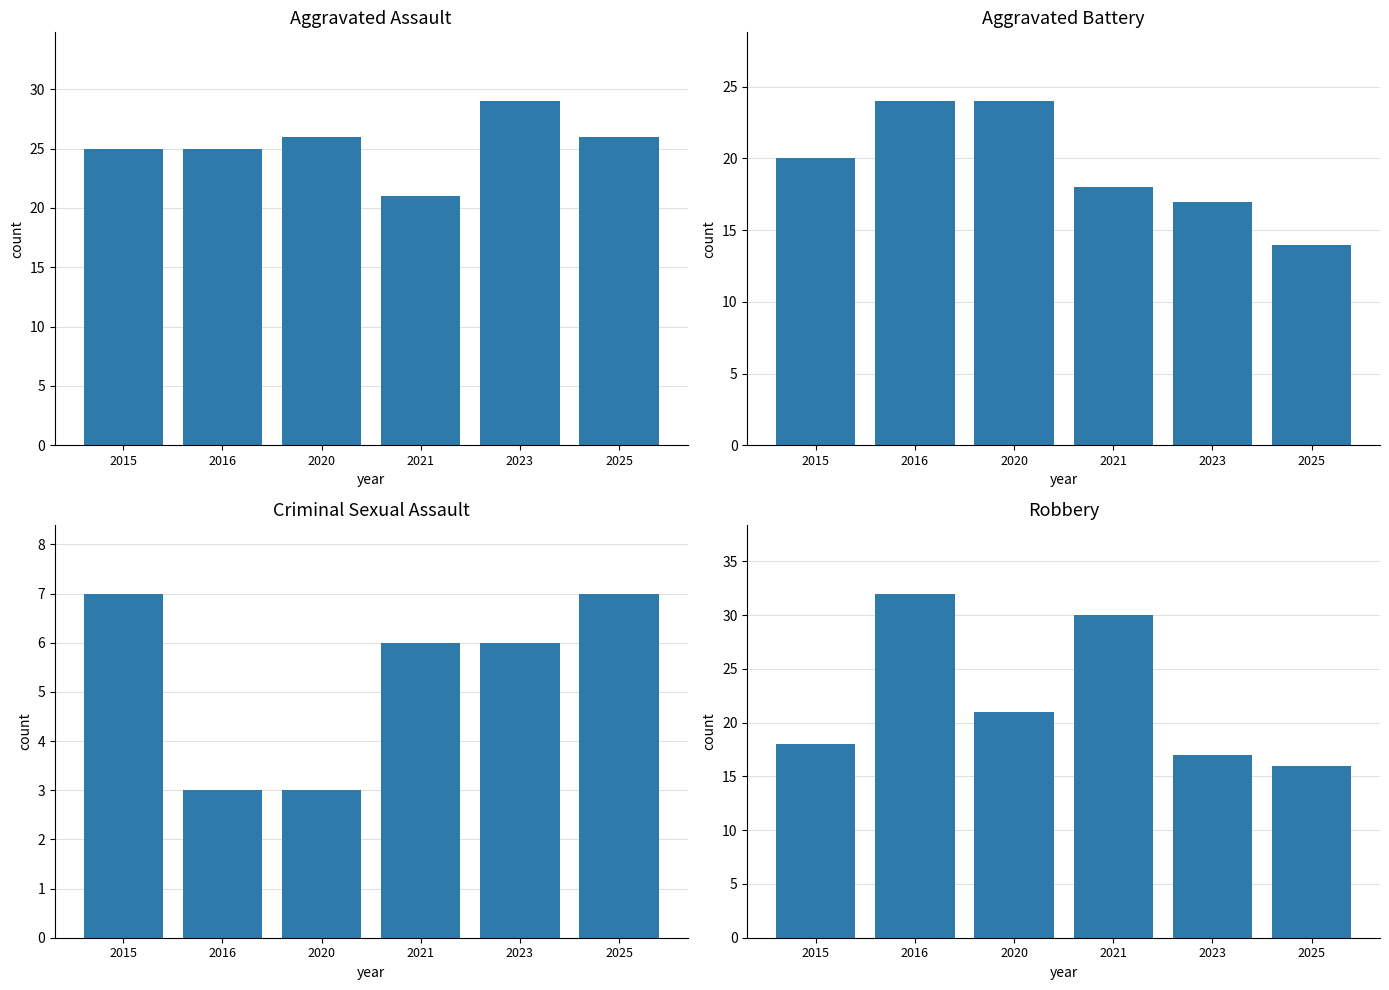

Which series has the largest range (max minus min)?

Robbery